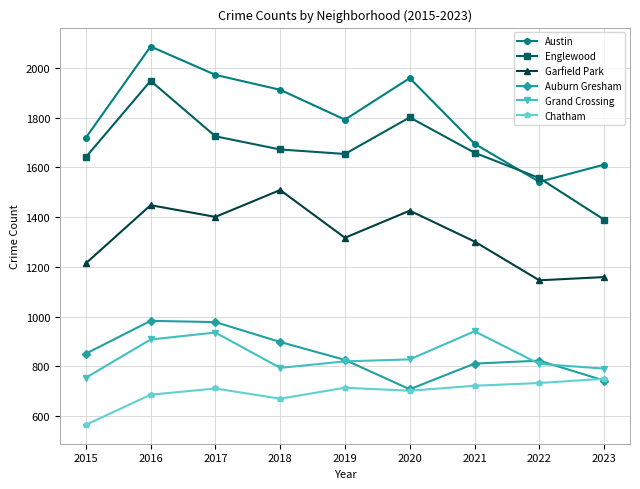

Where is the first local minimum for Auburn Gresham?

2020